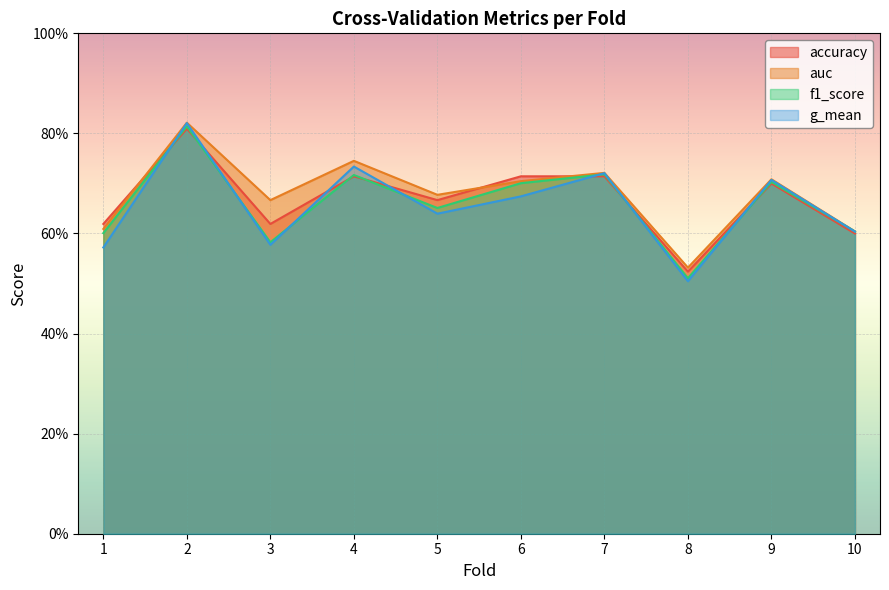

Reading left to right, list all the values displayed in this chart.

accuracy: 1=0.6	2=0.8	3=0.6	4=0.7	5=0.7	6=0.7	7=0.7	8=0.5	9=0.7	10=0.6
auc: 1=0.6	2=0.8	3=0.7	4=0.7	5=0.7	6=0.7	7=0.7	8=0.5	9=0.7	10=0.6
f1_score: 1=0.6	2=0.8	3=0.6	4=0.7	5=0.7	6=0.7	7=0.7	8=0.5	9=0.7	10=0.6
g_mean: 1=0.6	2=0.8	3=0.6	4=0.7	5=0.6	6=0.7	7=0.7	8=0.5	9=0.7	10=0.6